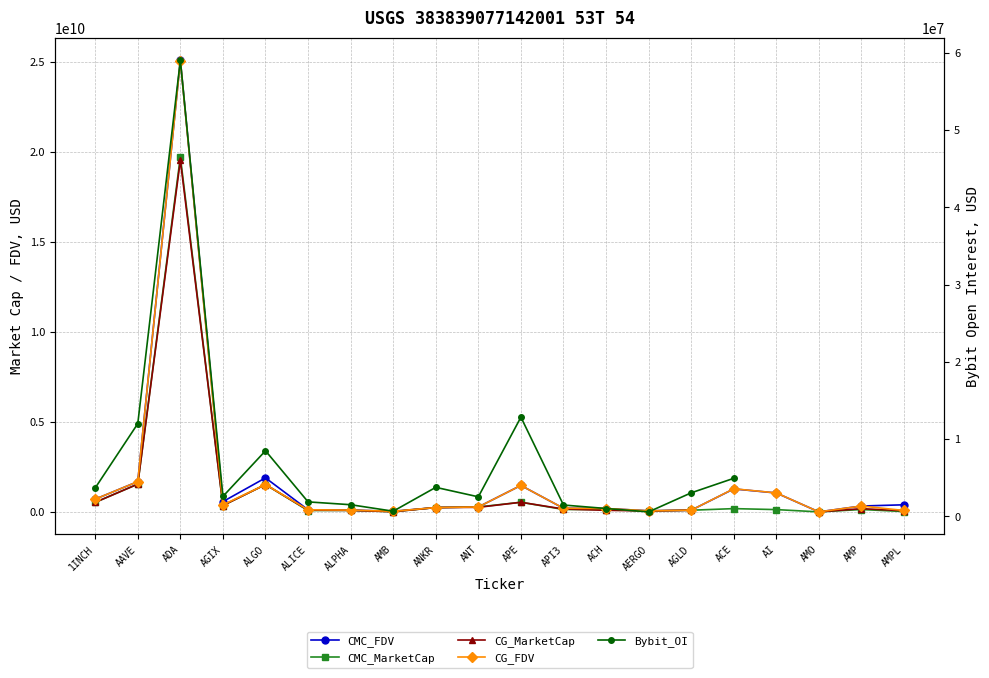

Is the value of Bybit_OI at AMPL greater than the value of CG_FDV at ACH?

No